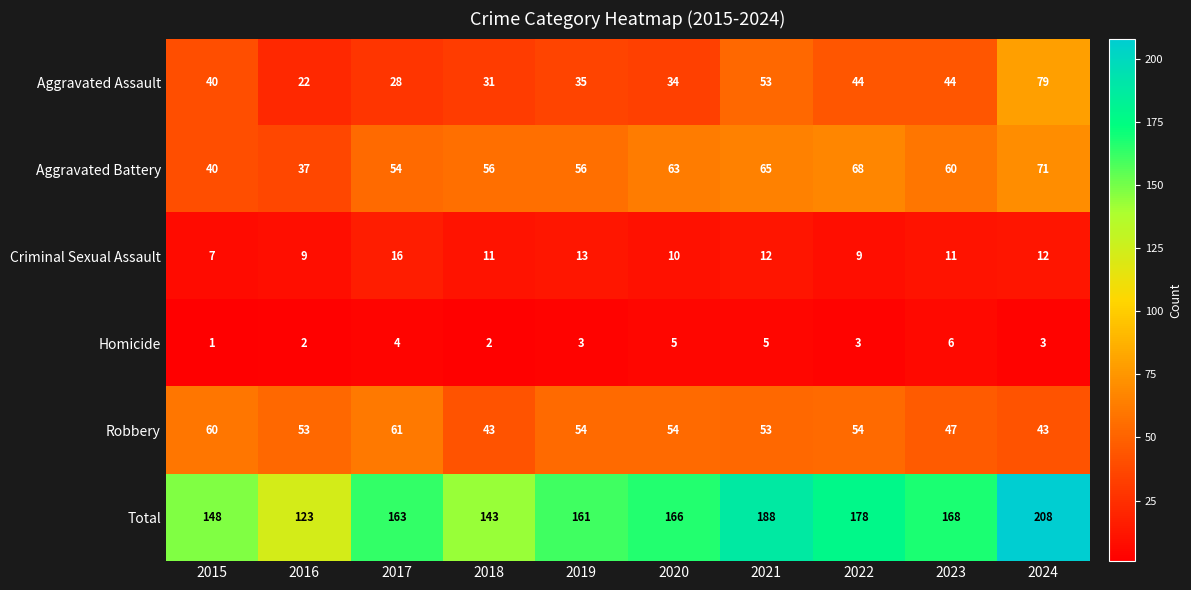

What is the highest value of the Robbery series?

61